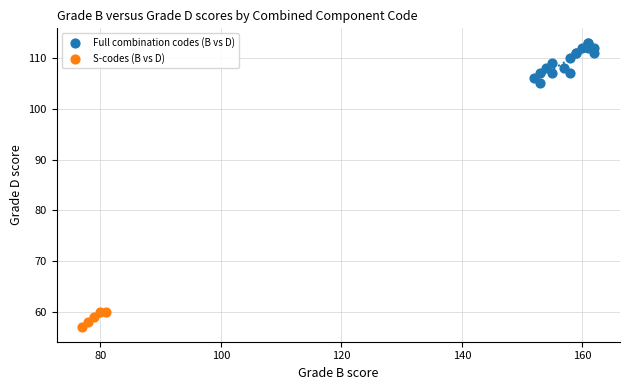

Which series contains the lowest Y value?

S-codes (B vs D)